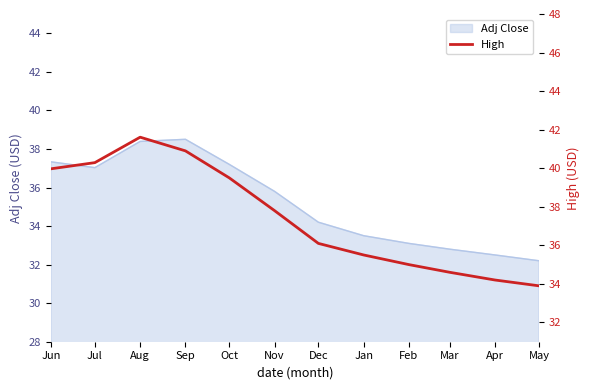

What is the label of the 8th point from the left?

Jan